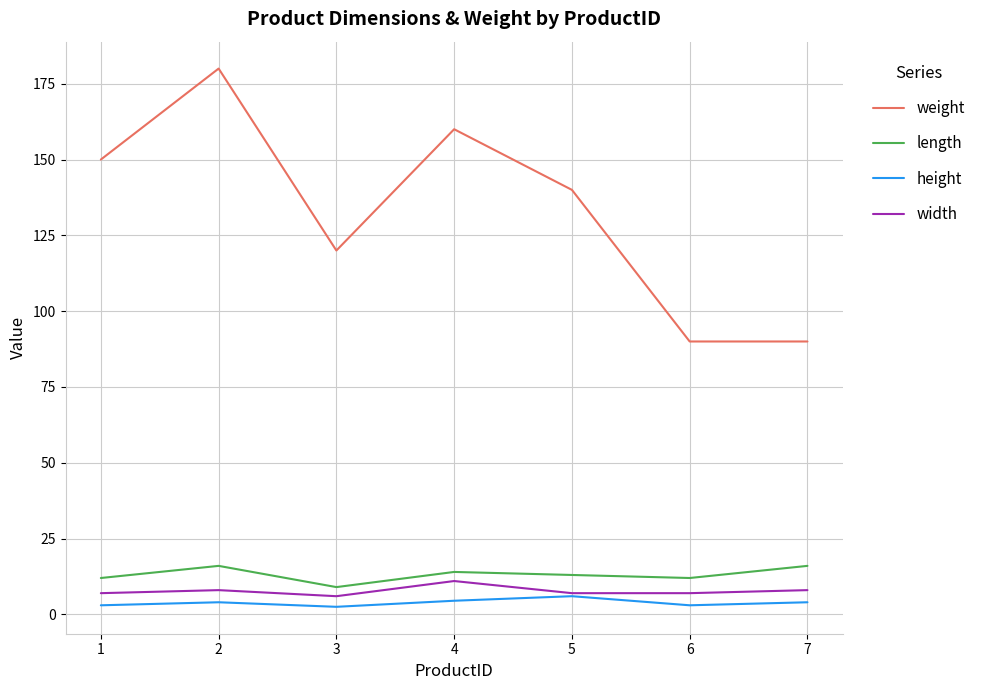

What is the minimum value for width?

6.0